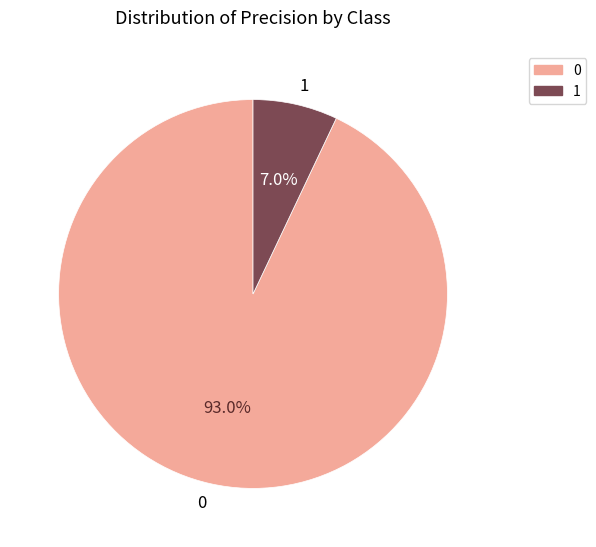

To the nearest percent, what is the difference between the 1 and 0 slice percentages?

86%